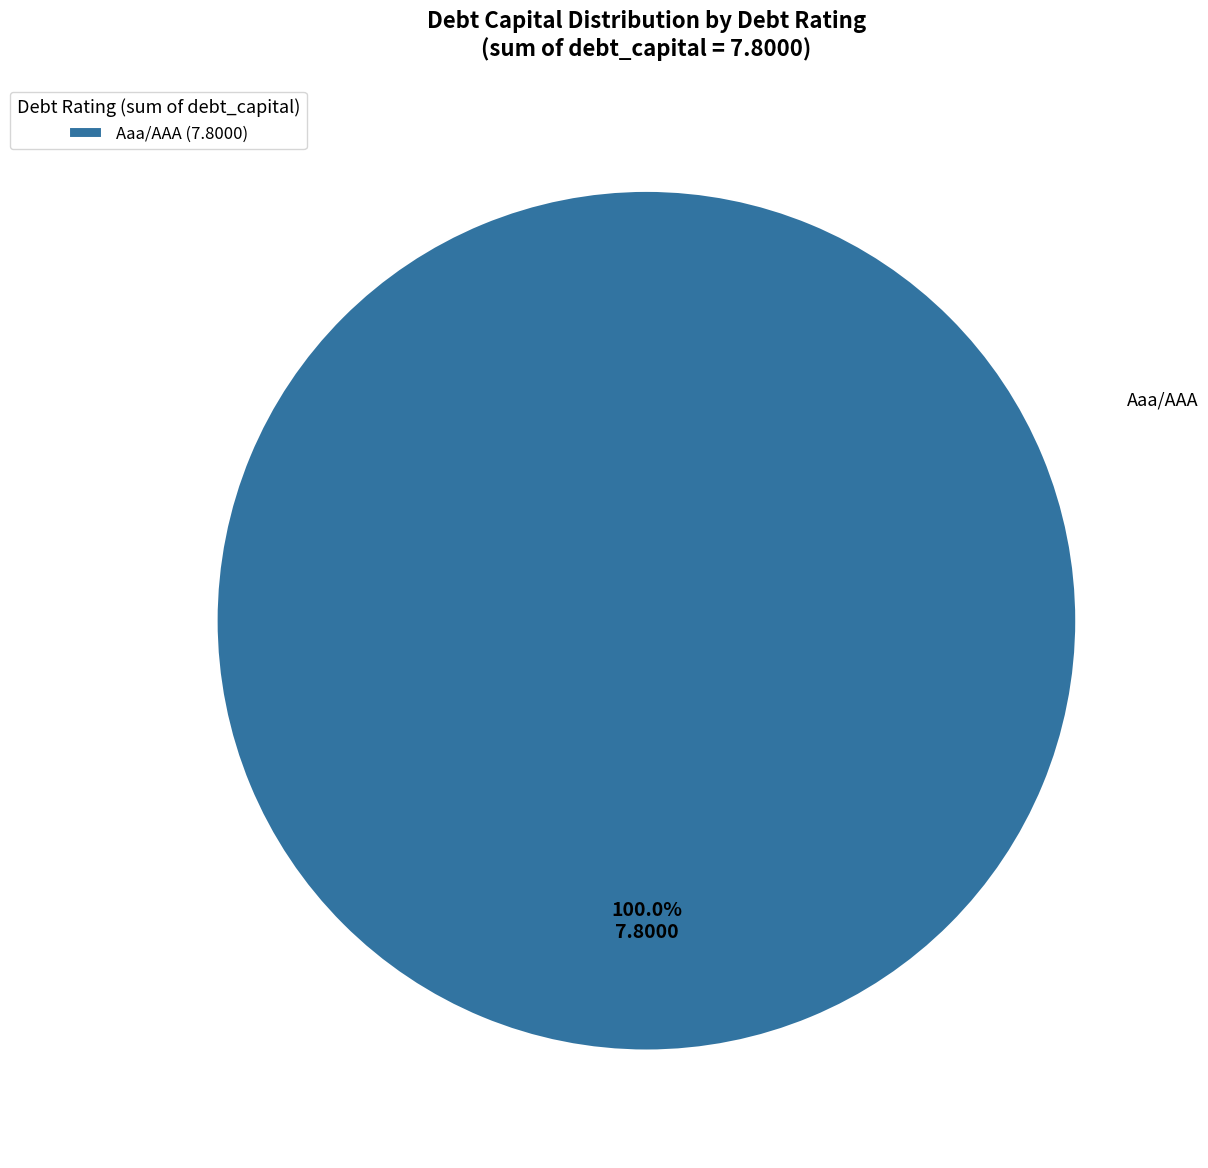

Does Aaa/AAA (7.8000) account for over 50% of the chart?

Yes